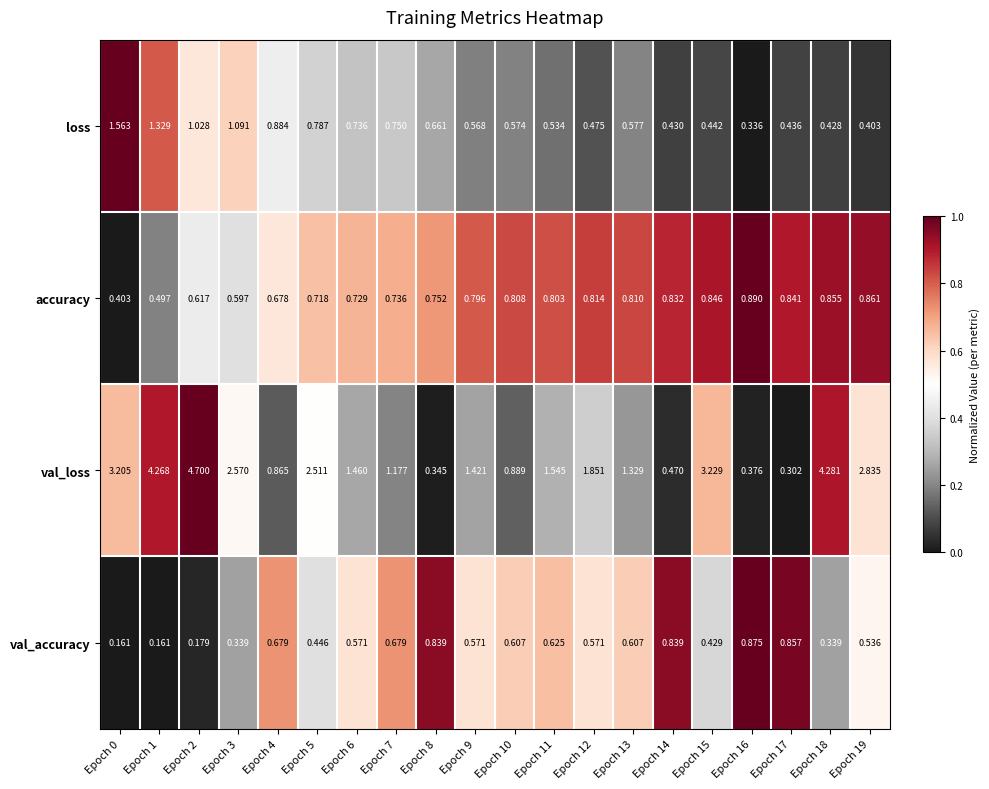

Between Epoch 11 and Epoch 12, which series saw the biggest shift?

val_loss